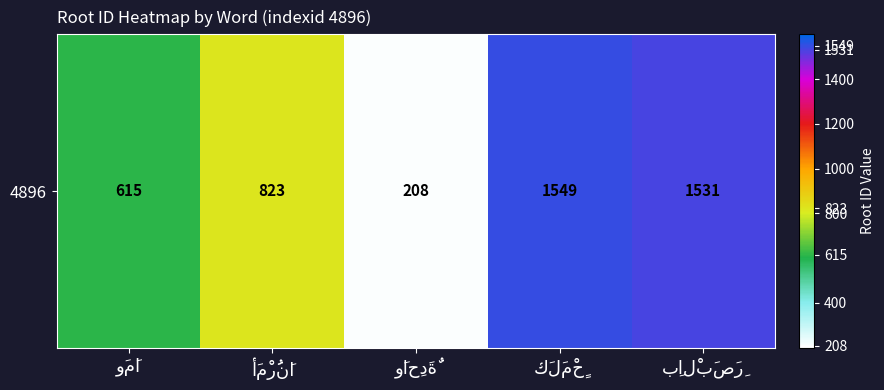

What is the change in value from وَاحِدَةٌ to بِالْبَصَرِ?

+1323